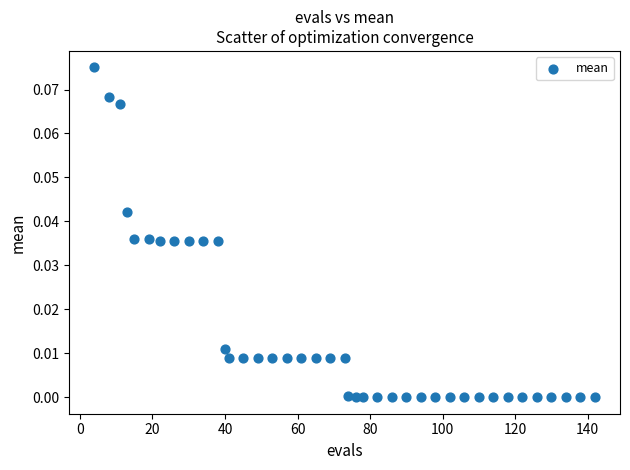

What is the range of X values (max minus min)?

138.0